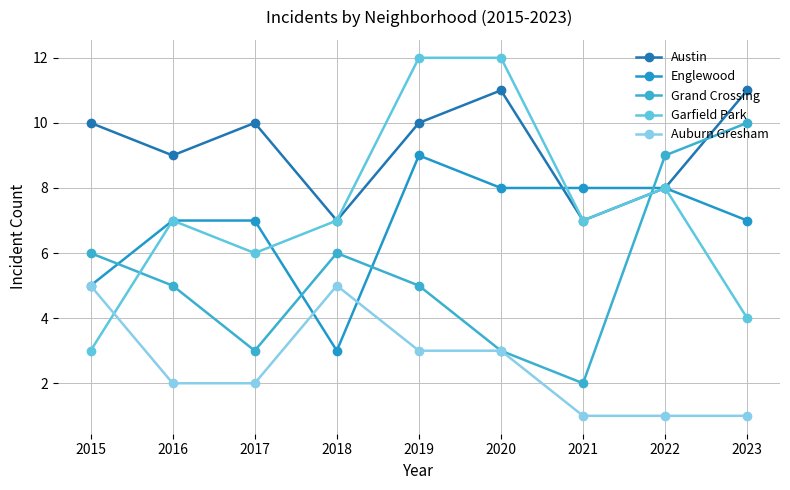

Is this an area chart (filled region under the line)?

No